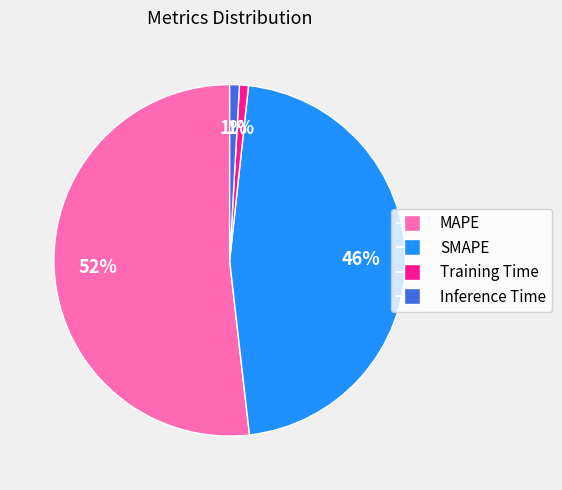

Which category has the biggest portion of the pie?

MAPE